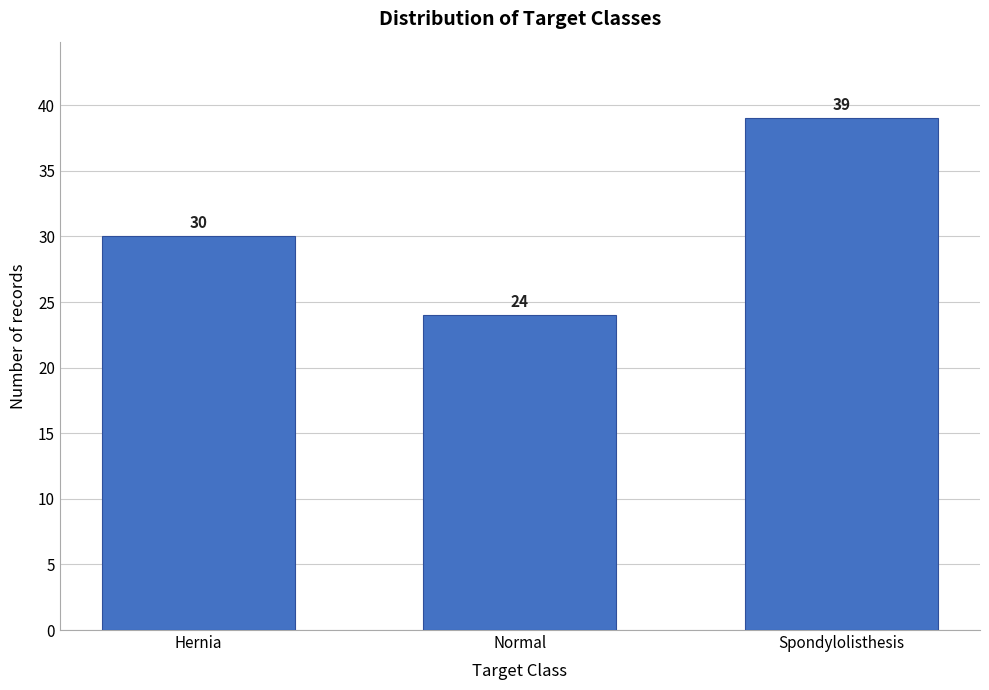

Reading left to right, list all the values displayed in this chart.

30	24	39